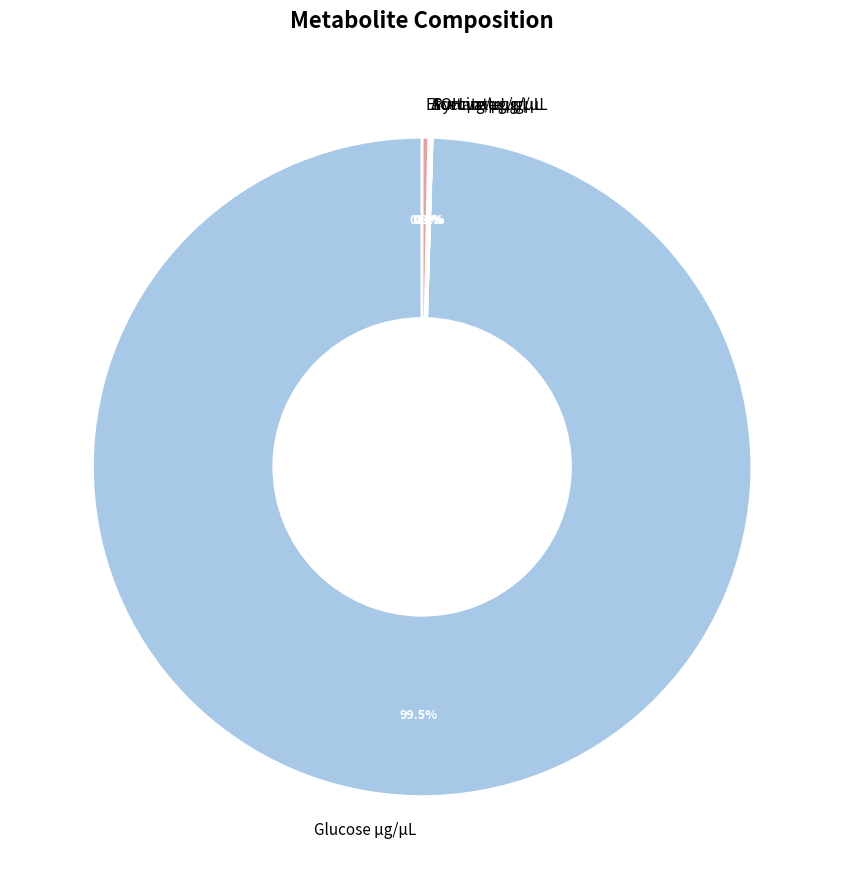

How many slices are in this pie chart?

5